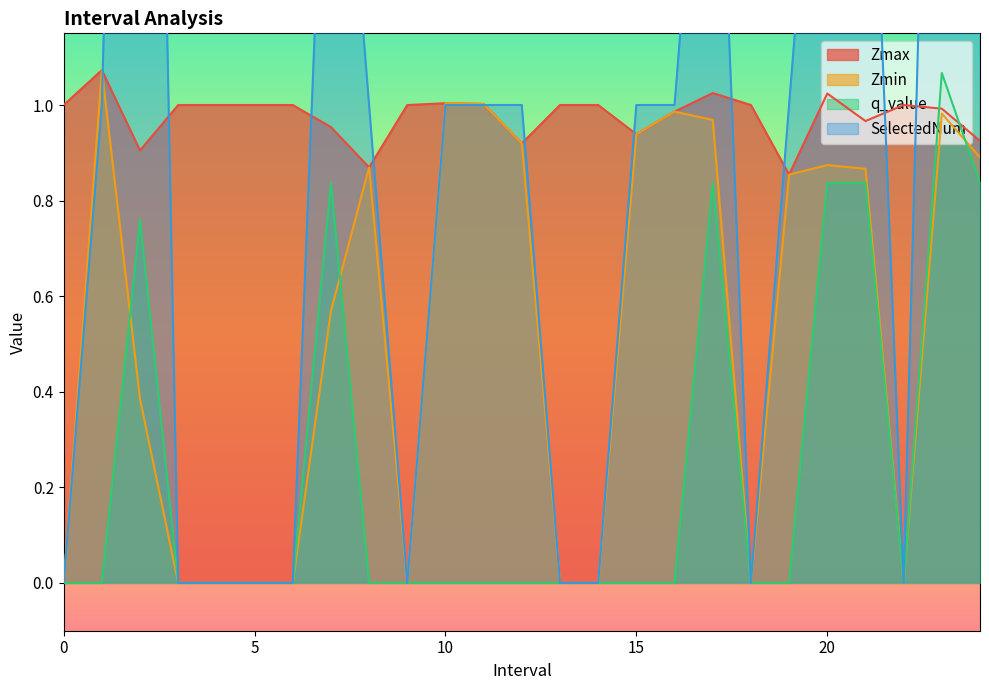

Is the value of Zmax at 24 greater than the value of SelectedNum at 22?

Yes